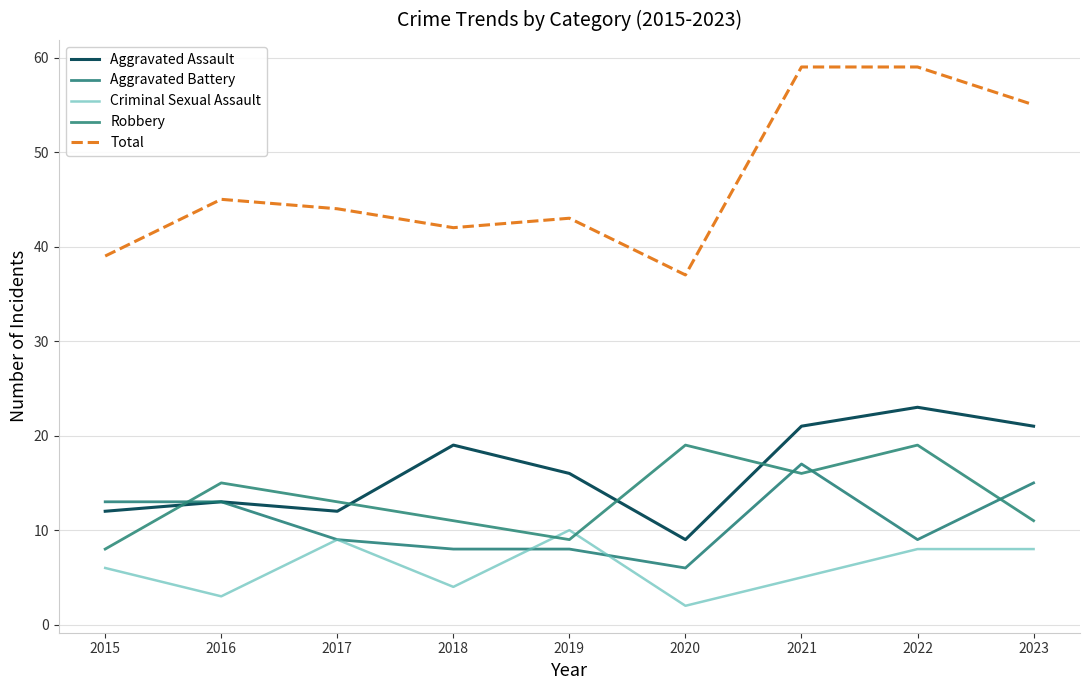

What is the average value of the Aggravated Battery series?

11